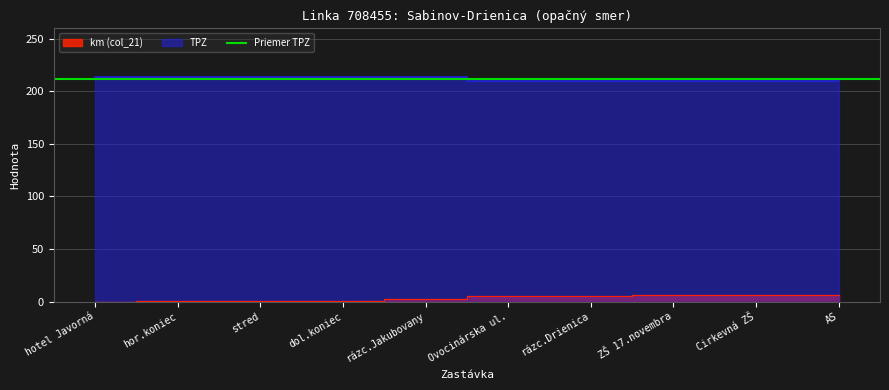

Rank the series at ZŠ 17.novembra from highest to lowest value.

TPZ, km (col_21)